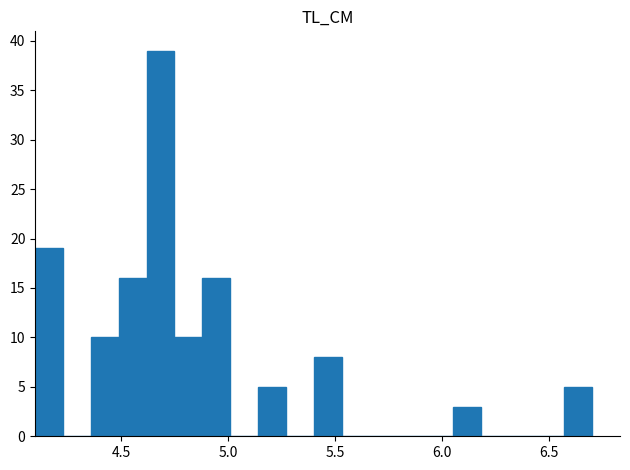

Read against the x-axis, roughly where is the centre of the tallest bar?

4.70